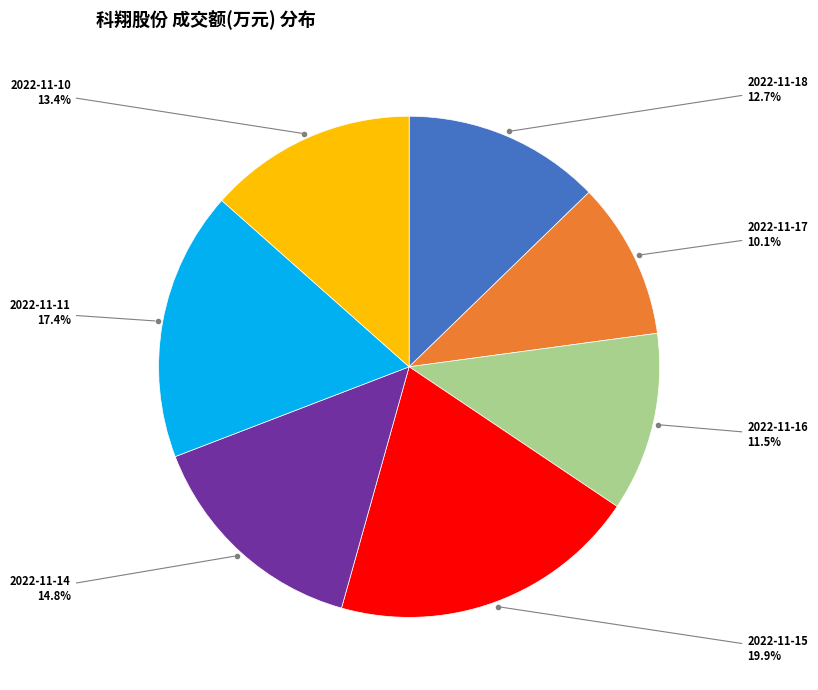

Is there any slice that represents more than half of the pie?

No